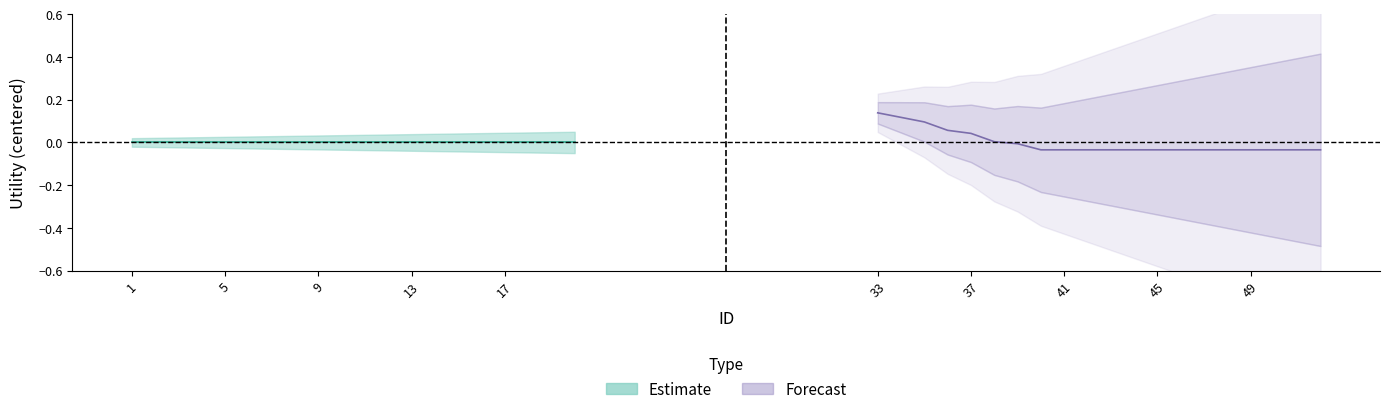

How many series are shown in this chart?

2